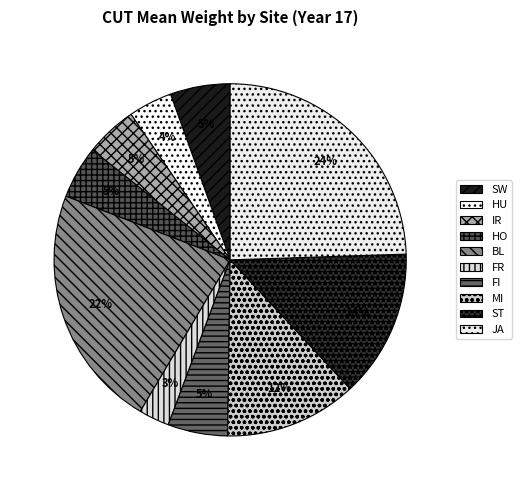

How many segments does this pie chart have?

10